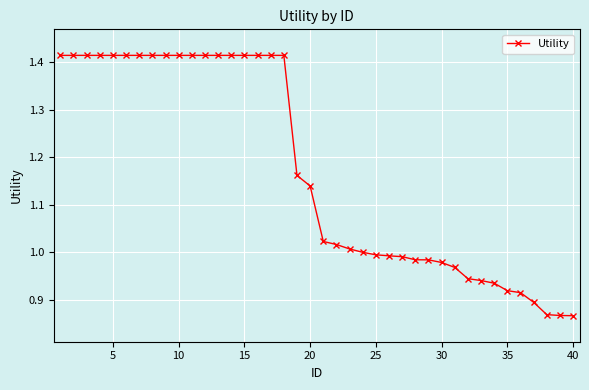

What is the smallest value displayed?

0.9